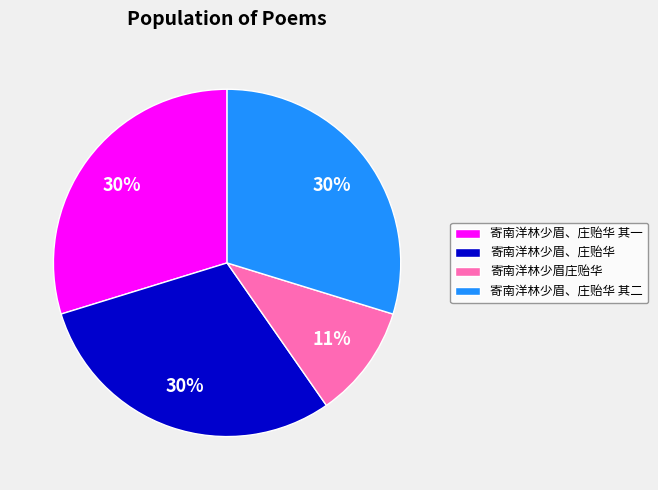

Is the sum of 寄南洋林少眉、庄贻华 其二 and 寄南洋林少眉、庄贻华 其一 greater than half?

Yes